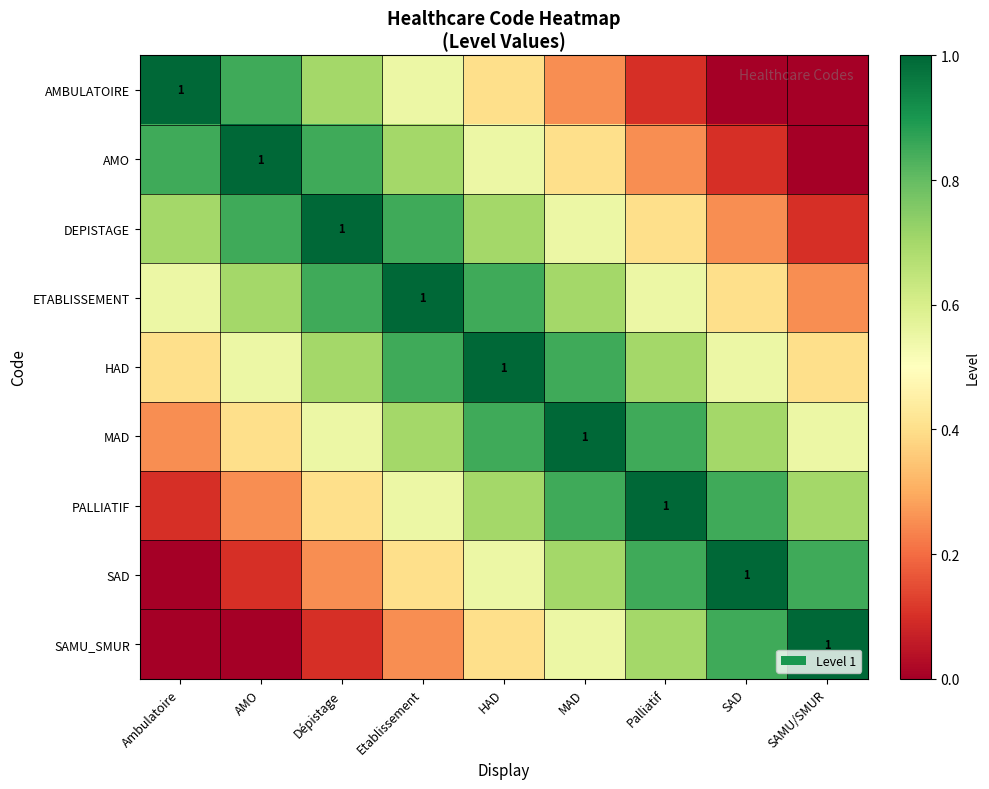

At which label is ETABLISSEMENT closest to 0?

SAMU/SMUR